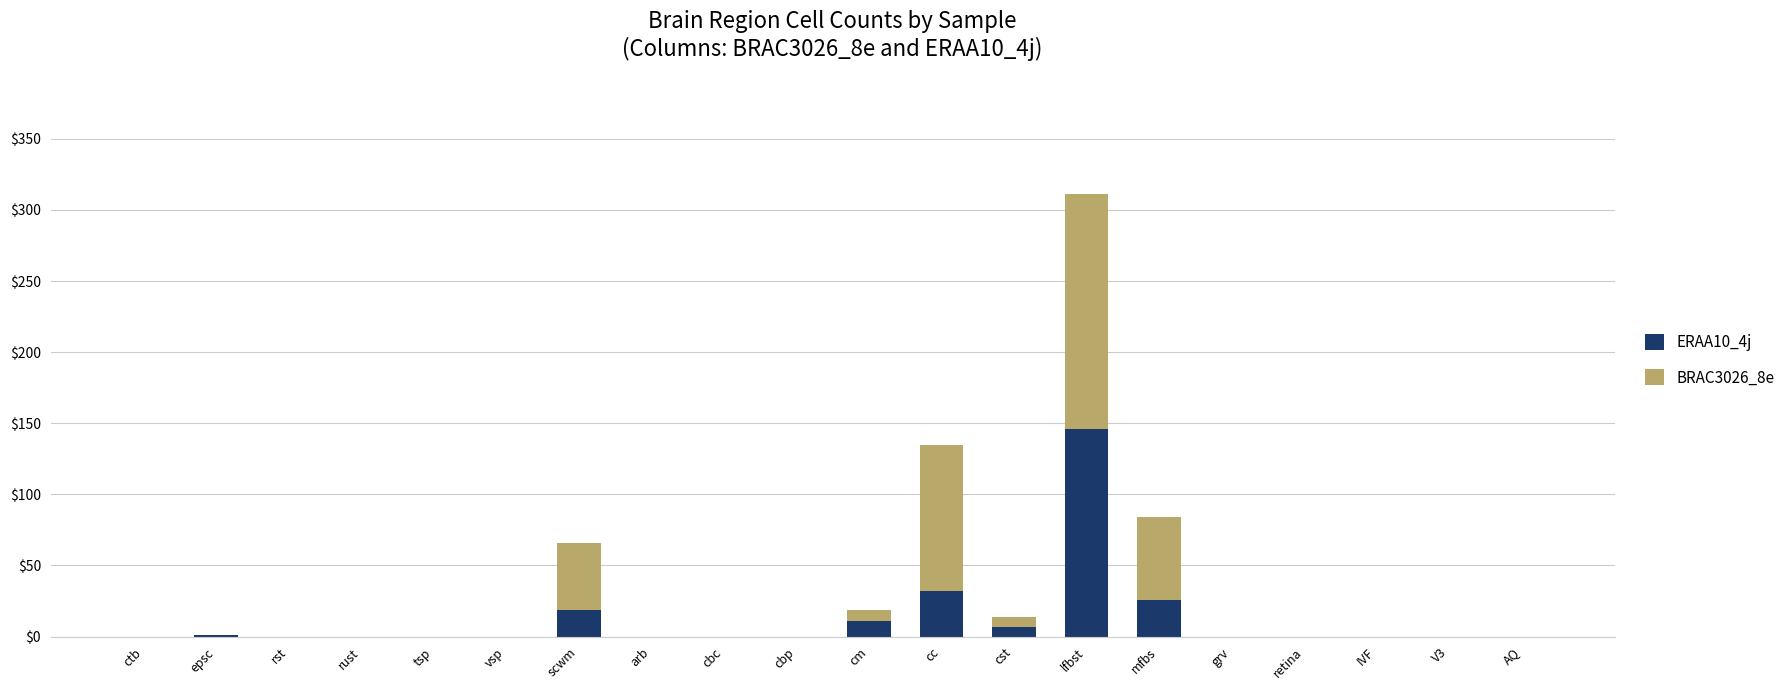

The ERAA10_4j series shows 64 at cbc. True or false?

False